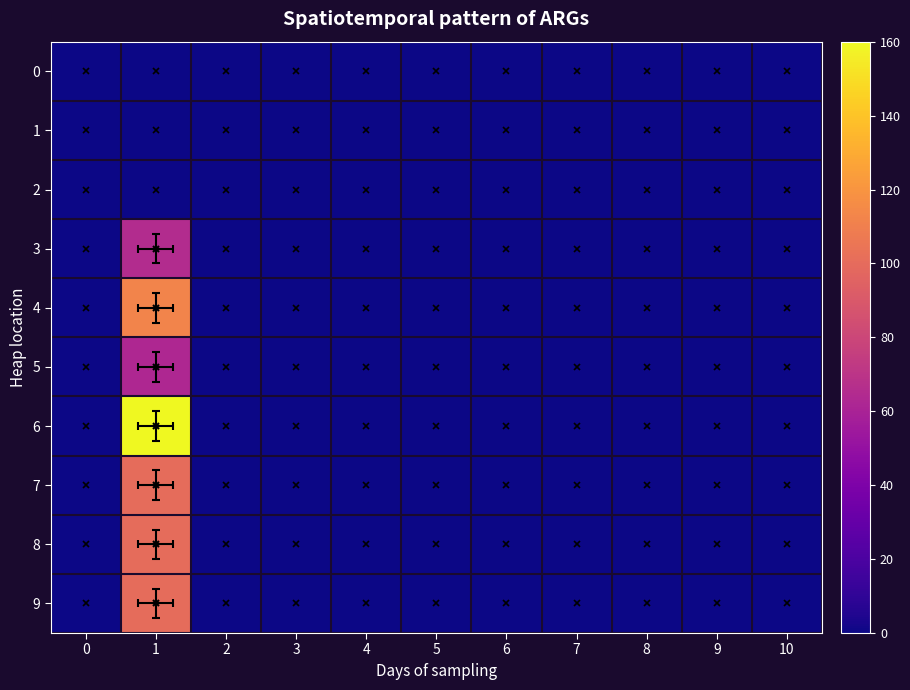

Rank the series at 1 from lowest to highest value.

0, 1, 2, 5, 3, 7, 8, 9, 4, 6